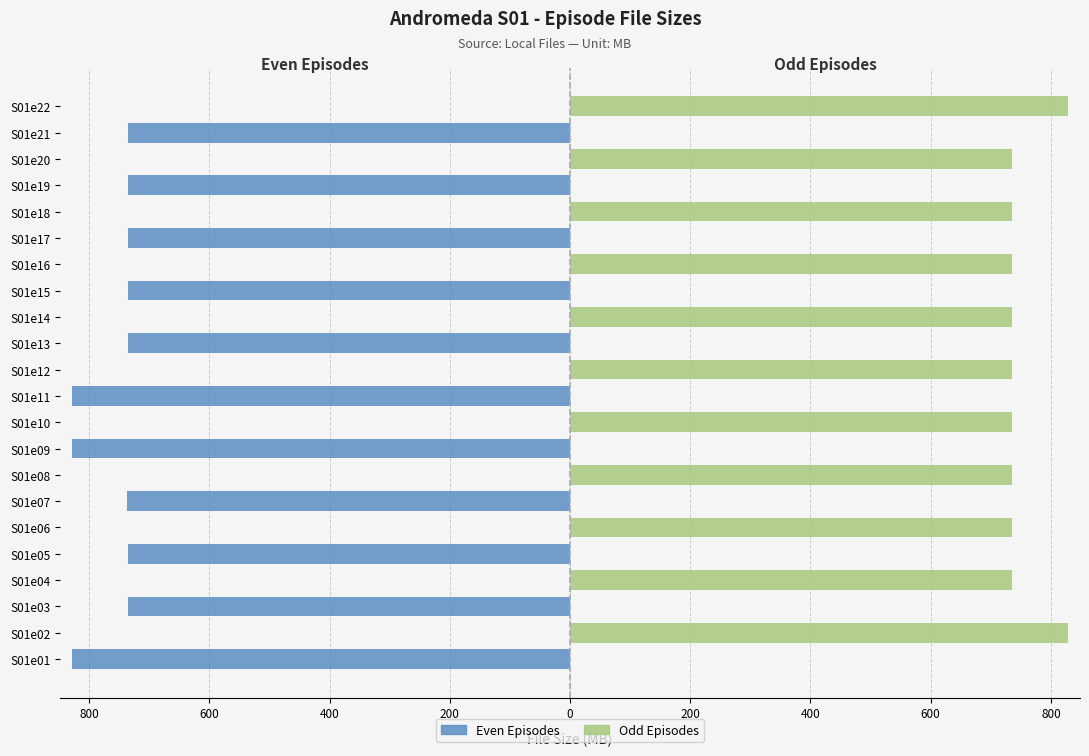

Reading right to left, list all the values displayed in this chart.

Even Episodes (e01,e03,...): 0.0	-735.9	0.0	-735.9	0.0	-735.4	0.0	-735.9	0.0	-735.2	0.0	-828.3	0.0	-828.5	0.0	-736.3	0.0	-735.9	0.0	-735.8	0.0	-828.1
Odd Episodes (e02,e04,...): 828.2	0.0	735.5	0.0	735.5	0.0	735.5	0.0	735.7	0.0	735.7	0.0	735.7	0.0	735.6	0.0	735.6	0.0	736.0	0.0	828.0	0.0